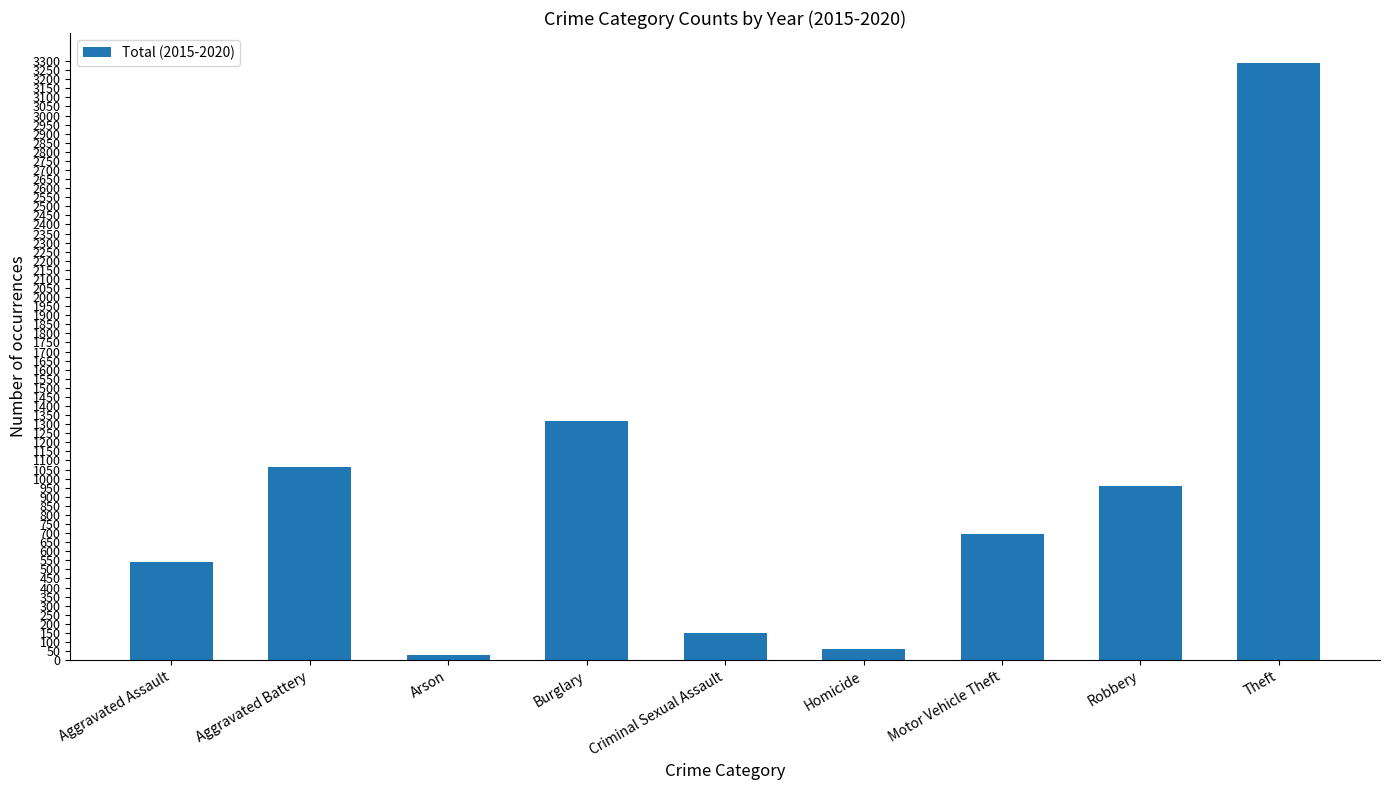

What is the difference between the values at Theft and Robbery?

2332